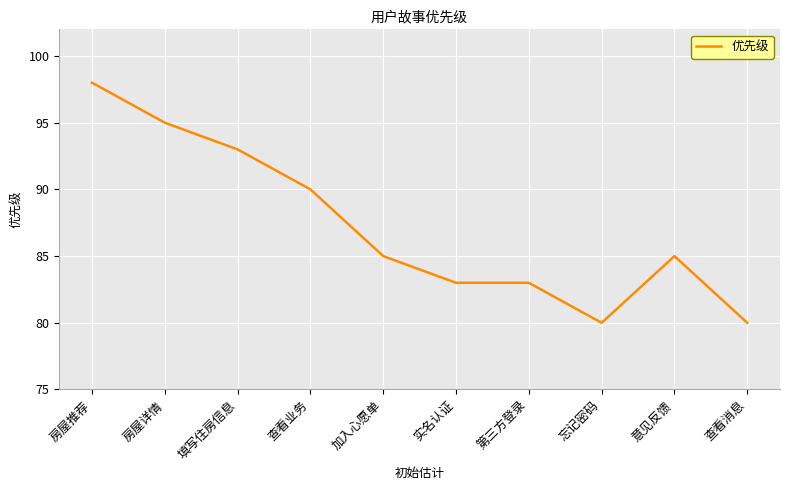

Does the chart have visible grid lines?

Yes